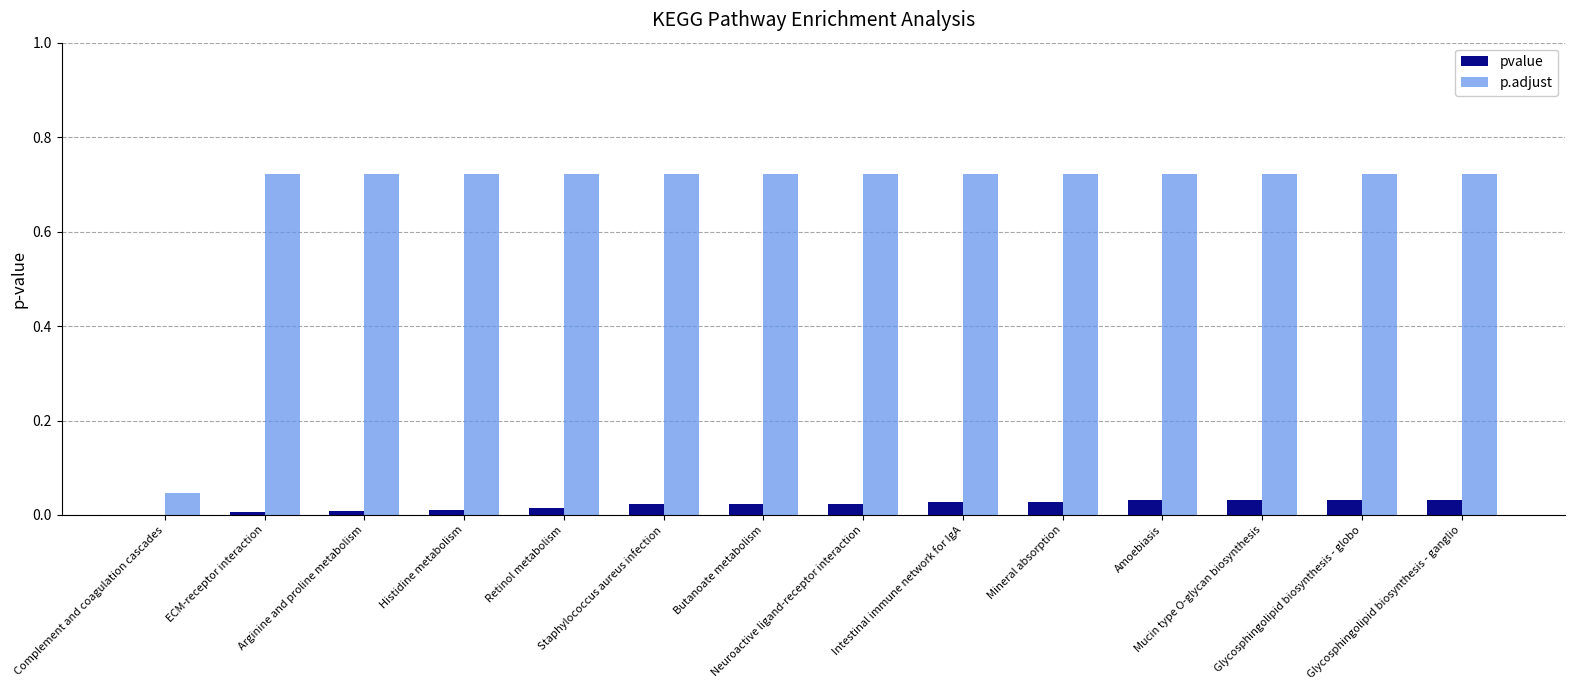

What is the sum of all pvalue values?

0.3